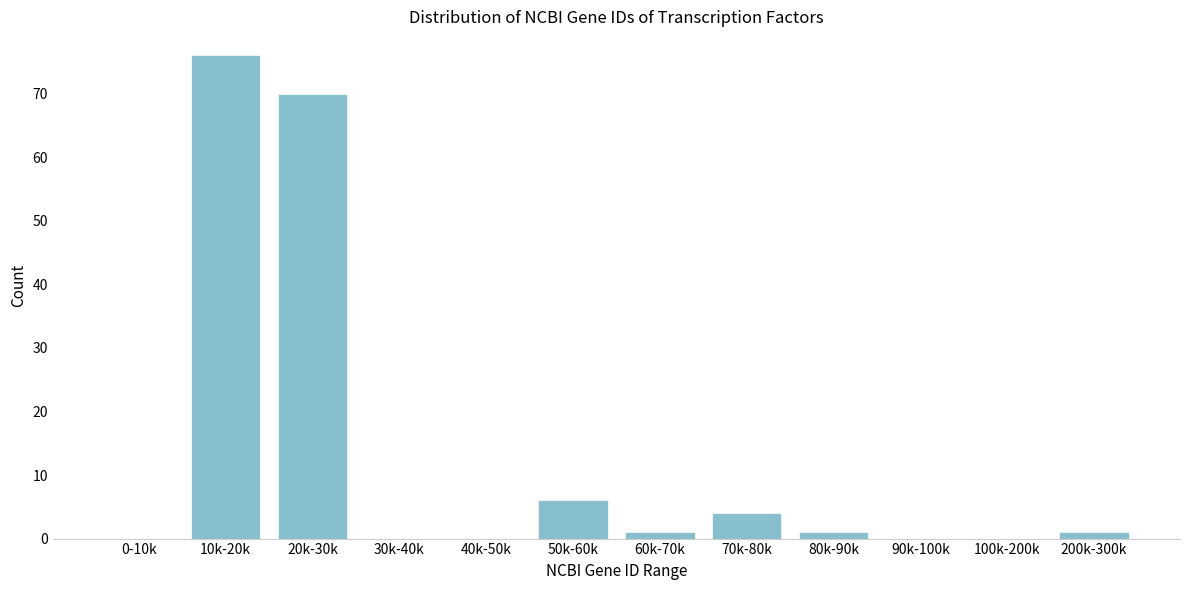

Reading left to right, what are all the values shown in this chart?

0-10k=0	10k-20k=76	20k-30k=70	30k-40k=0	40k-50k=0	50k-60k=6	60k-70k=1	70k-80k=4	80k-90k=1	90k-100k=0	100k-200k=0	200k-300k=1